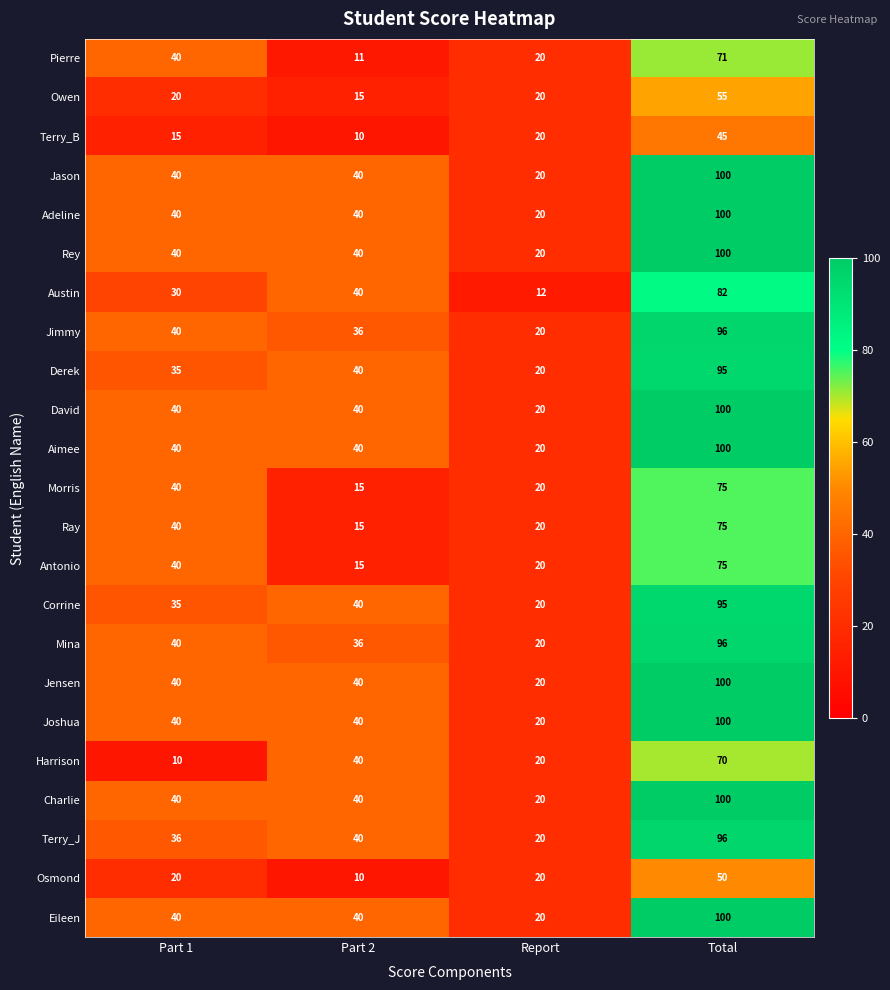

At how many categories does at least one series exceed 16?

4